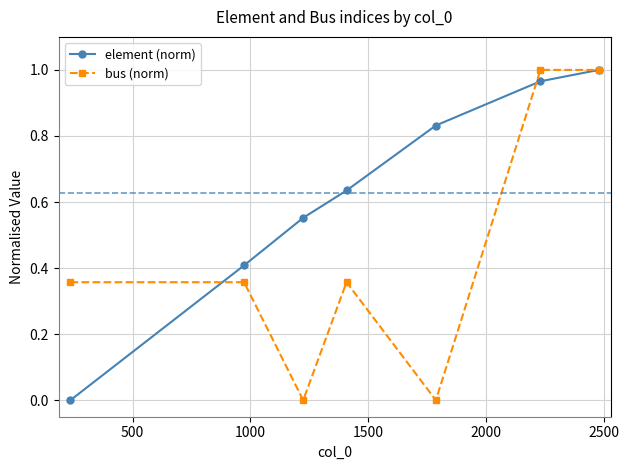

Rank the series by their average value, from lowest to highest.

bus (norm), element (norm)